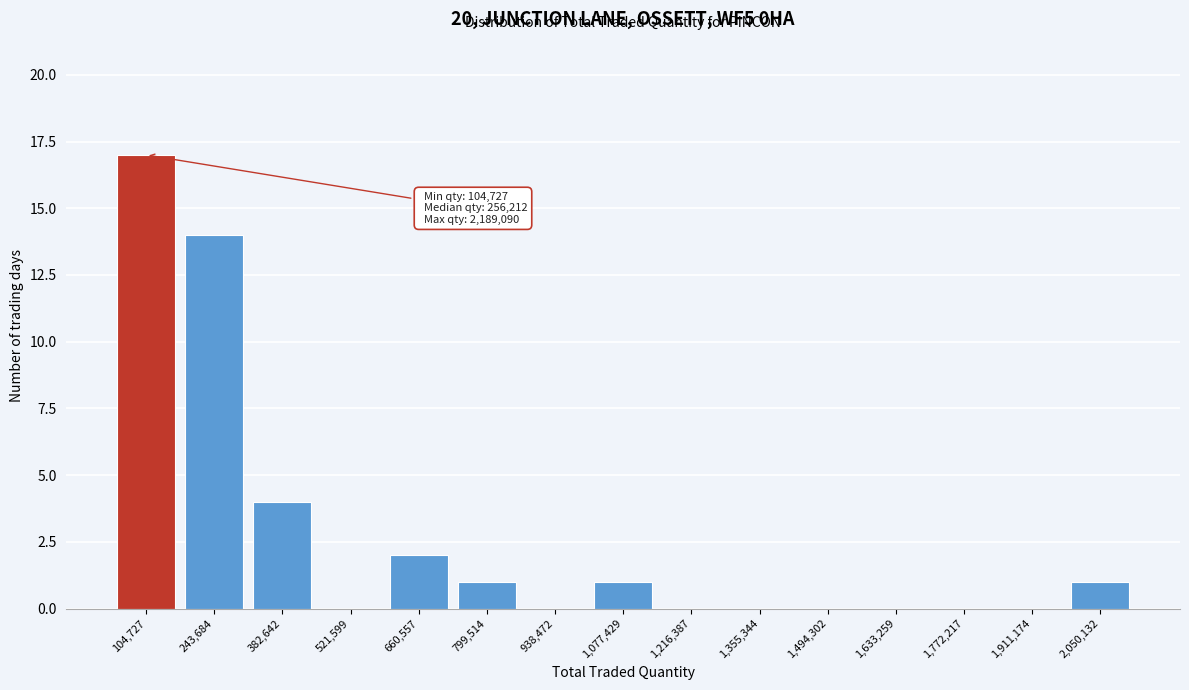

Reading right to left, transcribe all the data shown in this chart.

2,050,132=1	1,911,174=0	1,772,217=0	1,633,259=0	1,494,302=0	1,355,344=0	1,216,387=0	1,077,429=1	938,472=0	799,514=1	660,557=2	521,599=0	382,642=4	243,684=14	104,727=17